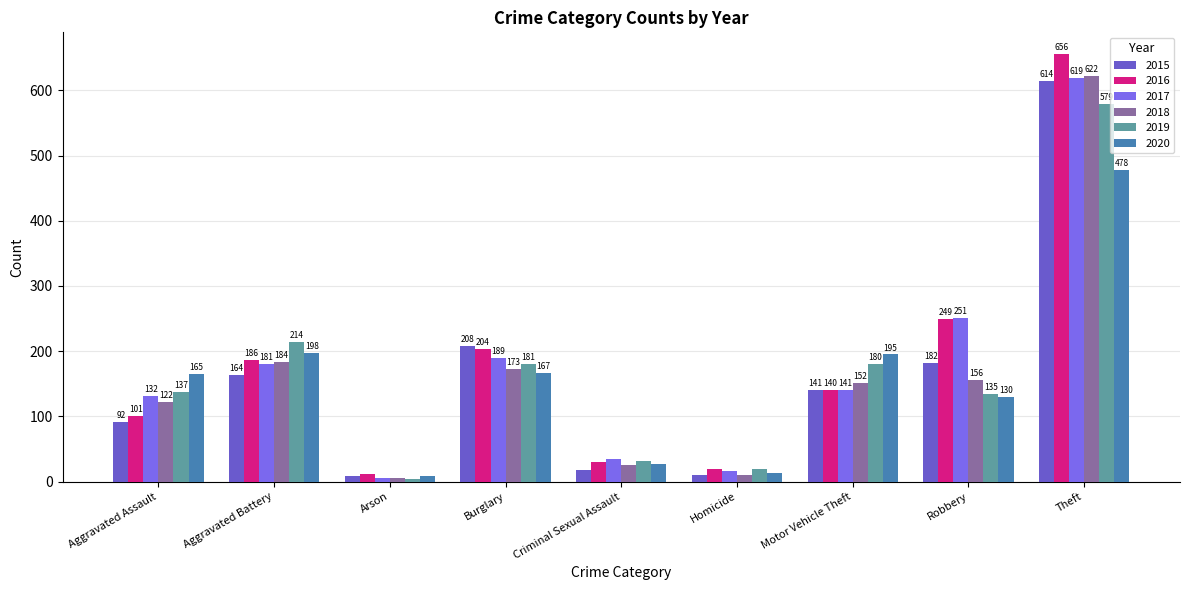

What position from the left is Burglary?

4